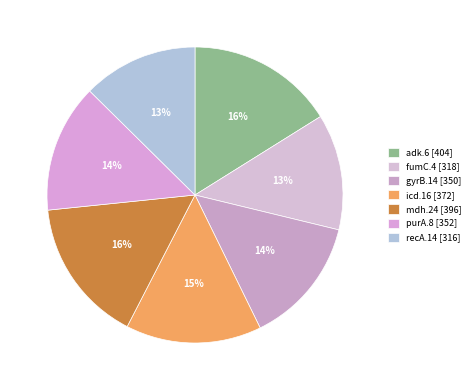

To the nearest percent, what is the difference between the gyrB.14 and recA.14 slice percentages?

1%